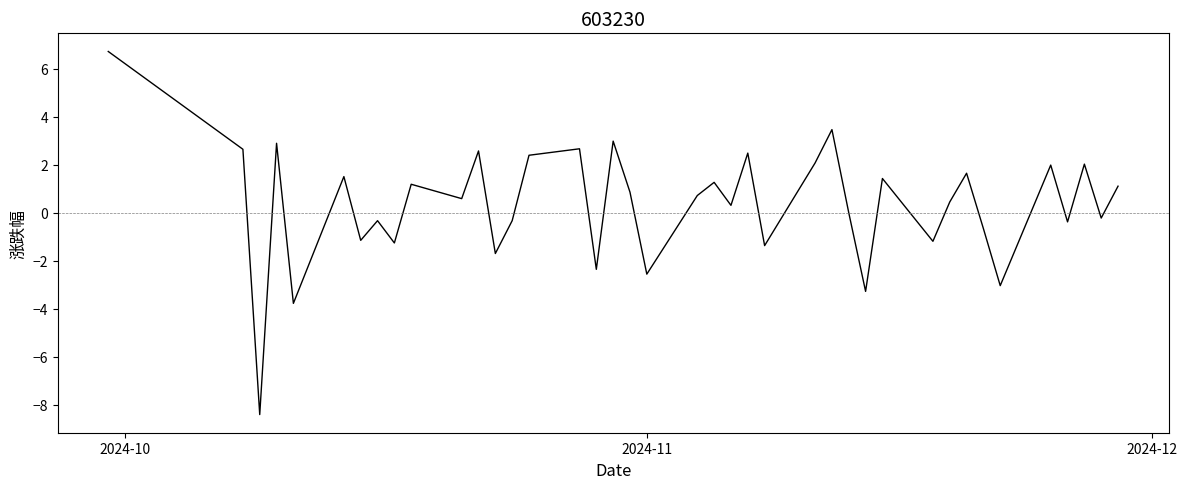

What is the maximum value shown in the chart?

6.7